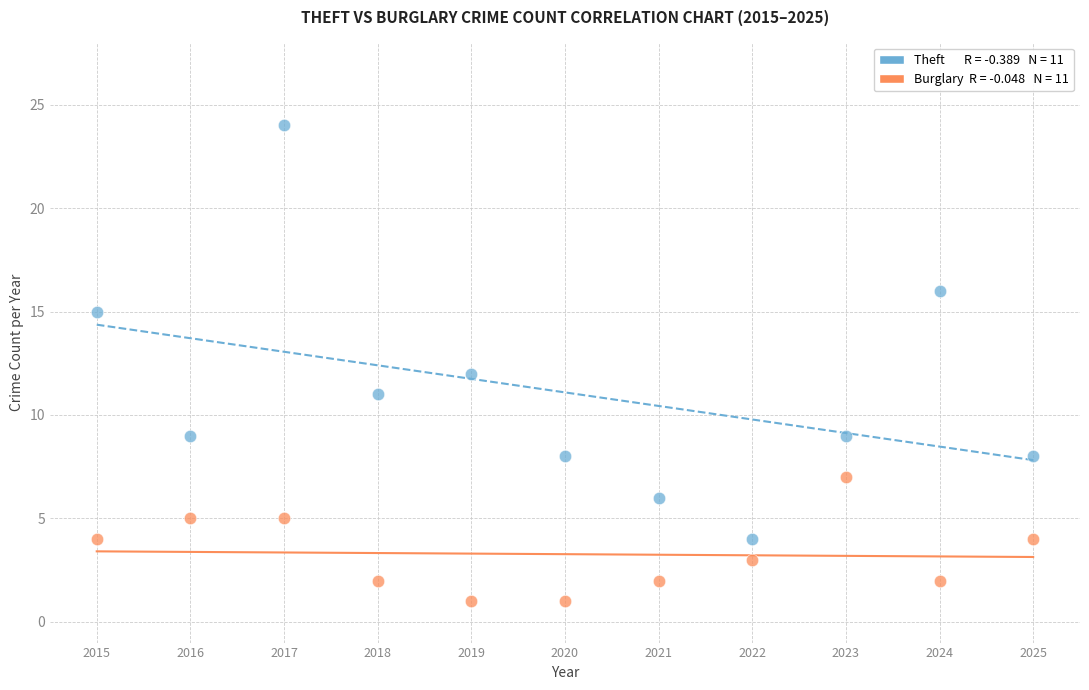

Across all data points, what is the range of Y values (max minus min)?

23